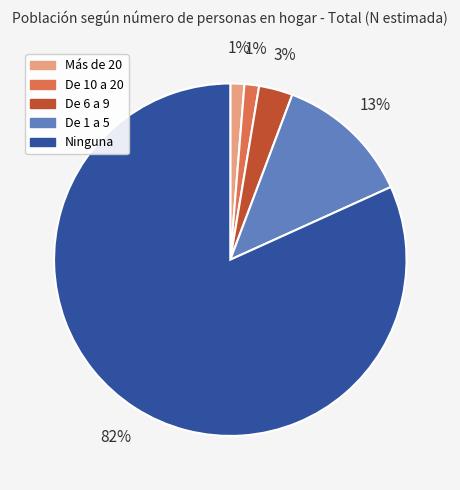

Between Ninguna and De 6 a 9, which is larger?

Ninguna